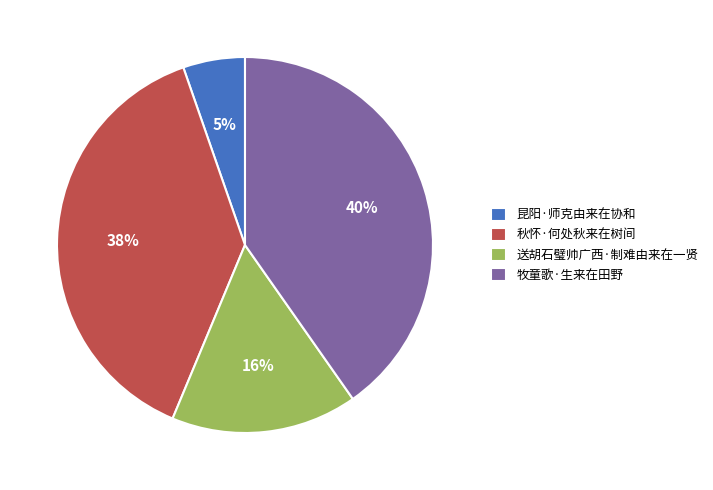

What percentage is the 送胡石璧帅广西·制难由来在一贤 slice, to the nearest percent?

16%